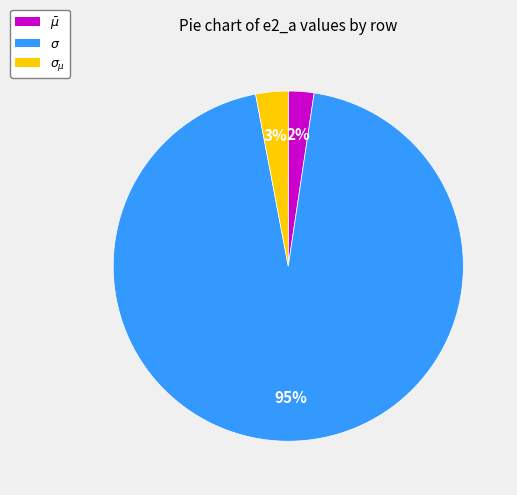

To the nearest percent, what is the average slice percentage?

33%